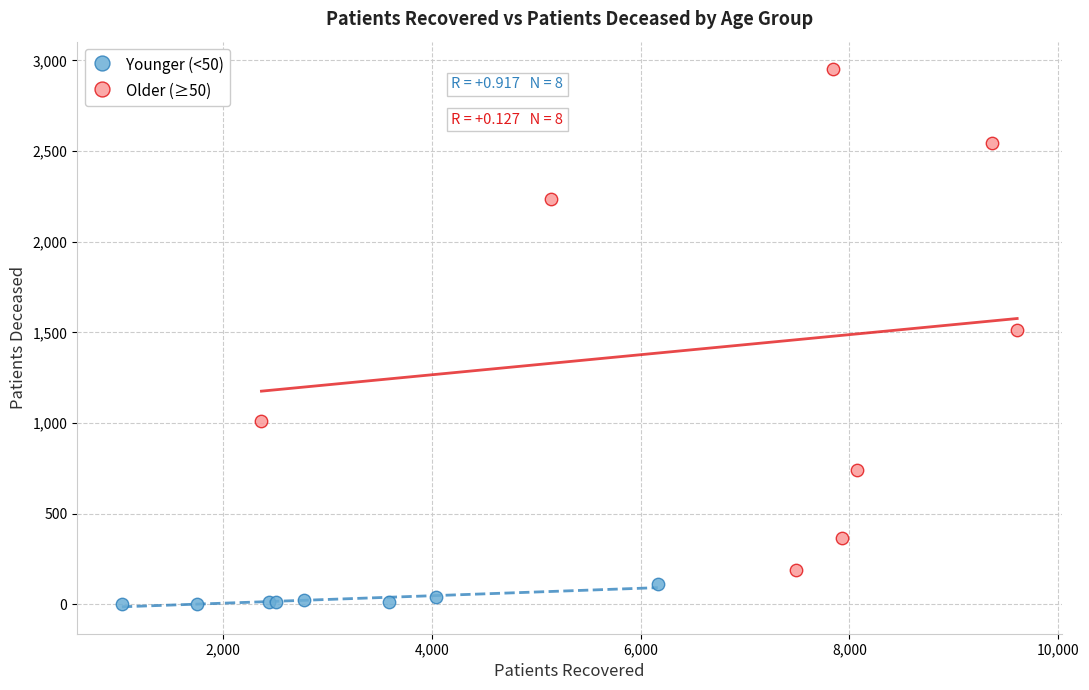

Which series contains the lowest Y value?

Younger (<50)